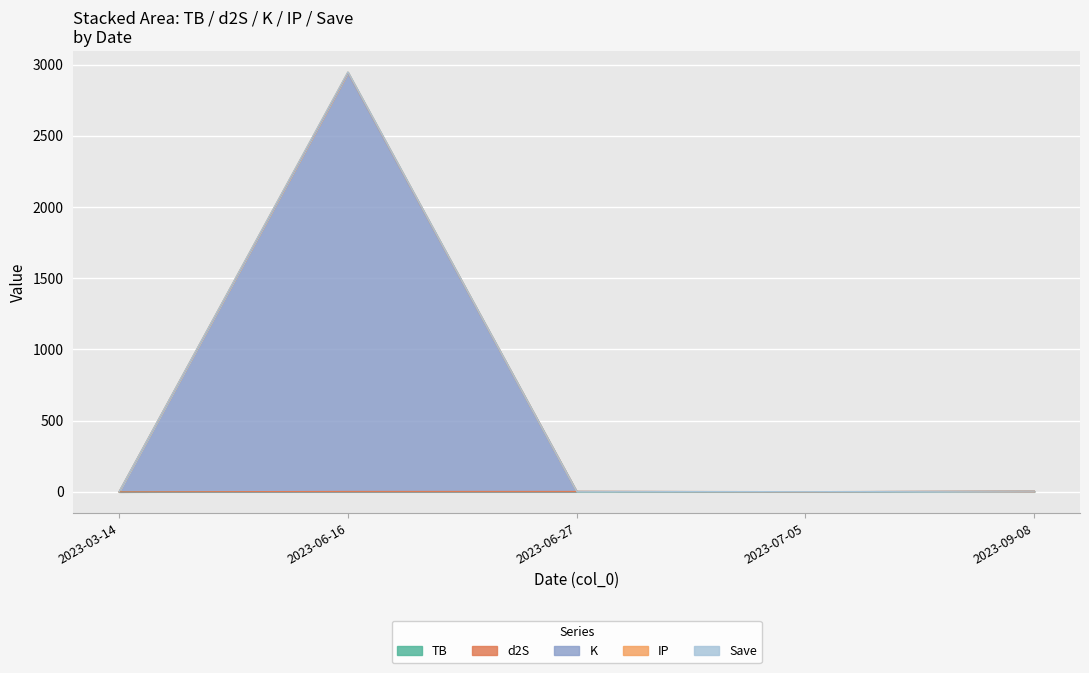

What is the difference between the second highest and minimum values in the K series?

4.1